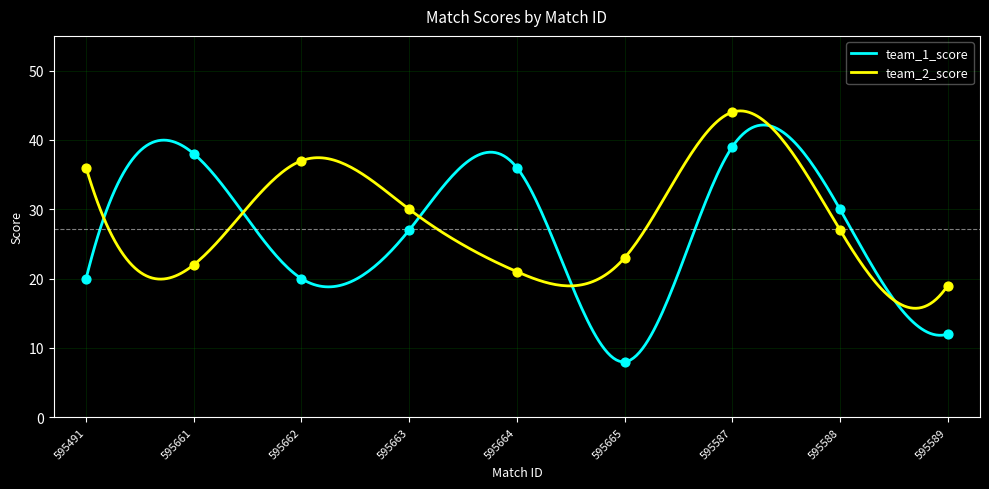

Which series reaches the minimum Y coordinate?

team_1_score